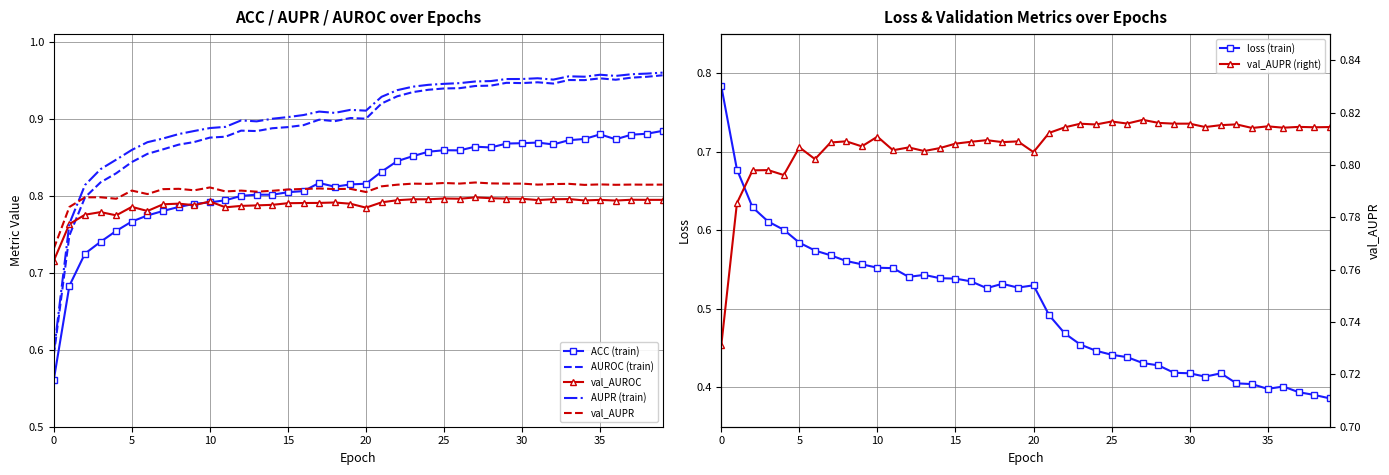

Reading right to left, what are all the values shown in this chart?

ACC: 39=0.9	38=0.9	37=0.9	36=0.9	35=0.9	34=0.9	33=0.9	32=0.9	31=0.9	30=0.9	29=0.9	28=0.9	27=0.9	26=0.9	25=0.9	24=0.9	23=0.9	22=0.8	21=0.8	20=0.8	19=0.8	18=0.8	17=0.8	16=0.8	15=0.8	14=0.8	13=0.8	12=0.8	11=0.8	10=0.8	9=0.8	8=0.8	7=0.8	6=0.8	5=0.8	4=0.8	3=0.7	2=0.7	1=0.7	0=0.6
AUPR: 39=1.0	38=1.0	37=1.0	36=1.0	35=1.0	34=1.0	33=1.0	32=1.0	31=1.0	30=1.0	29=1.0	28=0.9	27=0.9	26=0.9	25=0.9	24=0.9	23=0.9	22=0.9	21=0.9	20=0.9	19=0.9	18=0.9	17=0.9	16=0.9	15=0.9	14=0.9	13=0.9	12=0.9	11=0.9	10=0.9	9=0.9	8=0.9	7=0.9	6=0.9	5=0.9	4=0.8	3=0.8	2=0.8	1=0.8	0=0.6
AUROC: 39=1.0	38=1.0	37=1.0	36=1.0	35=1.0	34=1.0	33=1.0	32=0.9	31=0.9	30=0.9	29=0.9	28=0.9	27=0.9	26=0.9	25=0.9	24=0.9	23=0.9	22=0.9	21=0.9	20=0.9	19=0.9	18=0.9	17=0.9	16=0.9	15=0.9	14=0.9	13=0.9	12=0.9	11=0.9	10=0.9	9=0.9	8=0.9	7=0.9	6=0.9	5=0.8	4=0.8	3=0.8	2=0.8	1=0.7	0=0.6
val_AUPR: 39=0.8	38=0.8	37=0.8	36=0.8	35=0.8	34=0.8	33=0.8	32=0.8	31=0.8	30=0.8	29=0.8	28=0.8	27=0.8	26=0.8	25=0.8	24=0.8	23=0.8	22=0.8	21=0.8	20=0.8	19=0.8	18=0.8	17=0.8	16=0.8	15=0.8	14=0.8	13=0.8	12=0.8	11=0.8	10=0.8	9=0.8	8=0.8	7=0.8	6=0.8	5=0.8	4=0.8	3=0.8	2=0.8	1=0.8	0=0.7
val_AUROC: 39=0.8	38=0.8	37=0.8	36=0.8	35=0.8	34=0.8	33=0.8	32=0.8	31=0.8	30=0.8	29=0.8	28=0.8	27=0.8	26=0.8	25=0.8	24=0.8	23=0.8	22=0.8	21=0.8	20=0.8	19=0.8	18=0.8	17=0.8	16=0.8	15=0.8	14=0.8	13=0.8	12=0.8	11=0.8	10=0.8	9=0.8	8=0.8	7=0.8	6=0.8	5=0.8	4=0.8	3=0.8	2=0.8	1=0.8	0=0.7
loss: 39=0.4	38=0.4	37=0.4	36=0.4	35=0.4	34=0.4	33=0.4	32=0.4	31=0.4	30=0.4	29=0.4	28=0.4	27=0.4	26=0.4	25=0.4	24=0.4	23=0.5	22=0.5	21=0.5	20=0.5	19=0.5	18=0.5	17=0.5	16=0.5	15=0.5	14=0.5	13=0.5	12=0.5	11=0.6	10=0.6	9=0.6	8=0.6	7=0.6	6=0.6	5=0.6	4=0.6	3=0.6	2=0.6	1=0.7	0=0.8